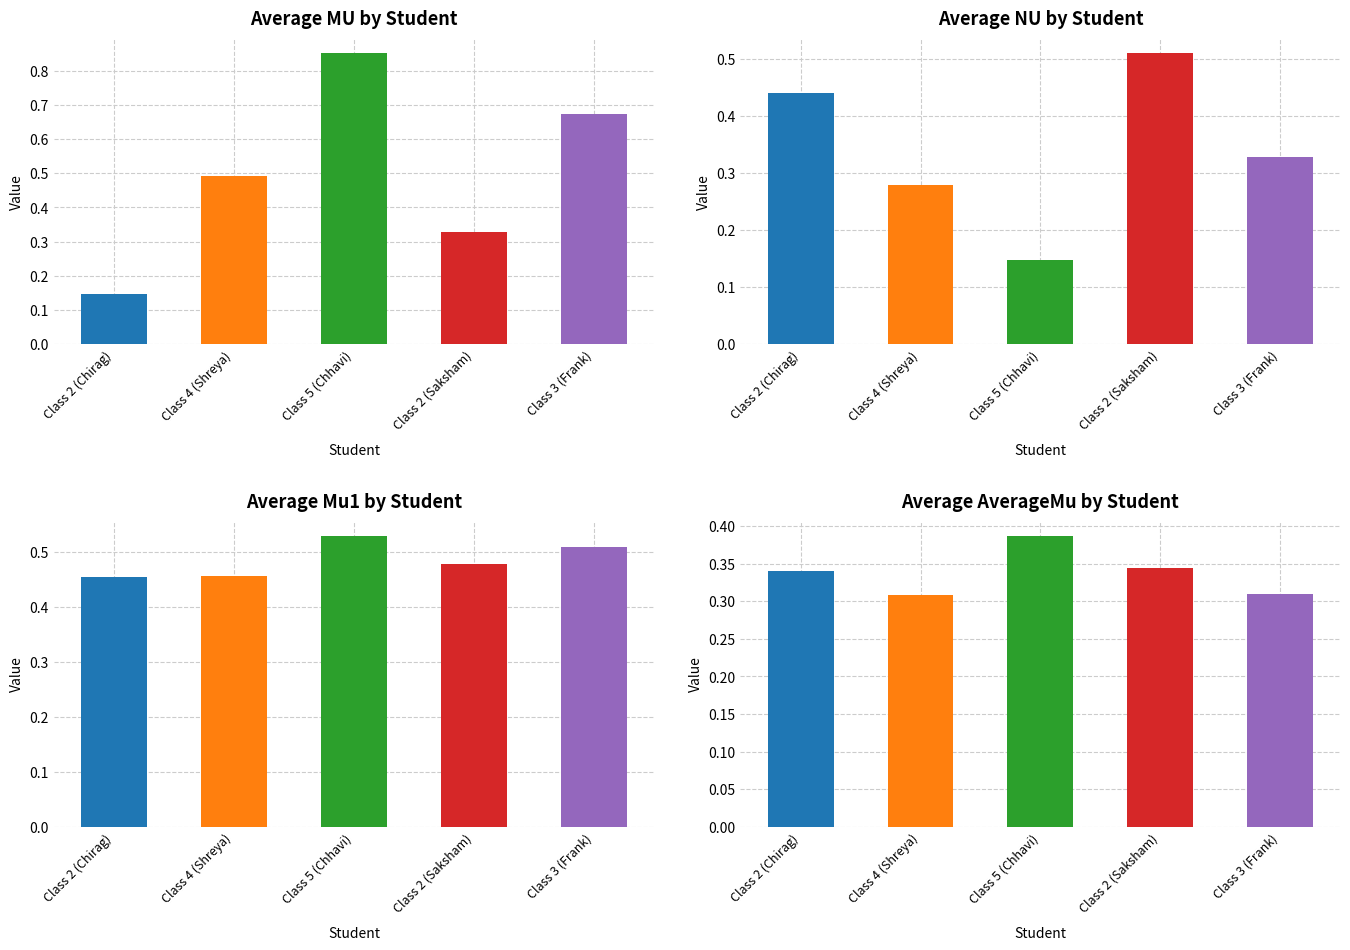

Reading left to right, extract all data points from this chart.

MU: 0.1	0.5	0.9	0.3	0.7
NU: 0.4	0.3	0.1	0.5	0.3
Mu1: 0.5	0.5	0.5	0.5	0.5
AverageMu: 0.3	0.3	0.4	0.3	0.3